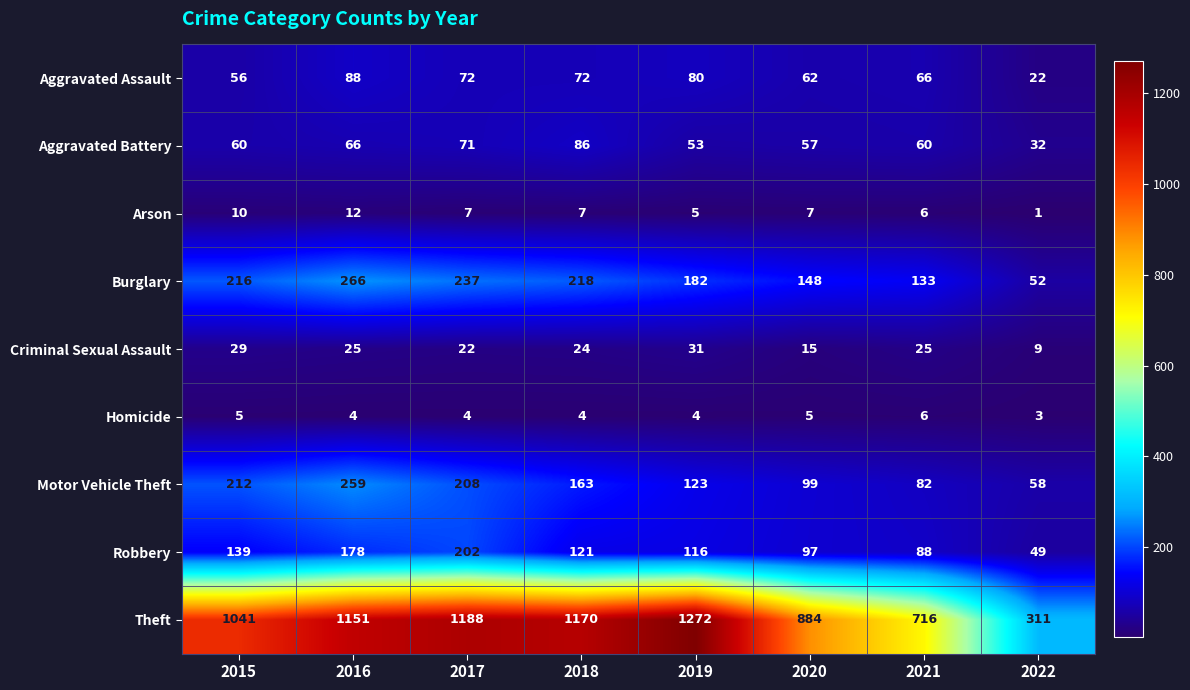

How many series are shown in this chart?

9